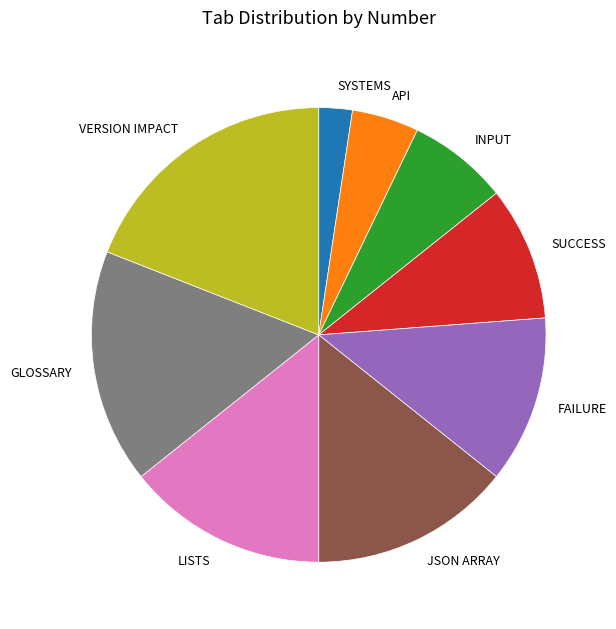

What is the largest slice in the pie chart?

VERSION IMPACT